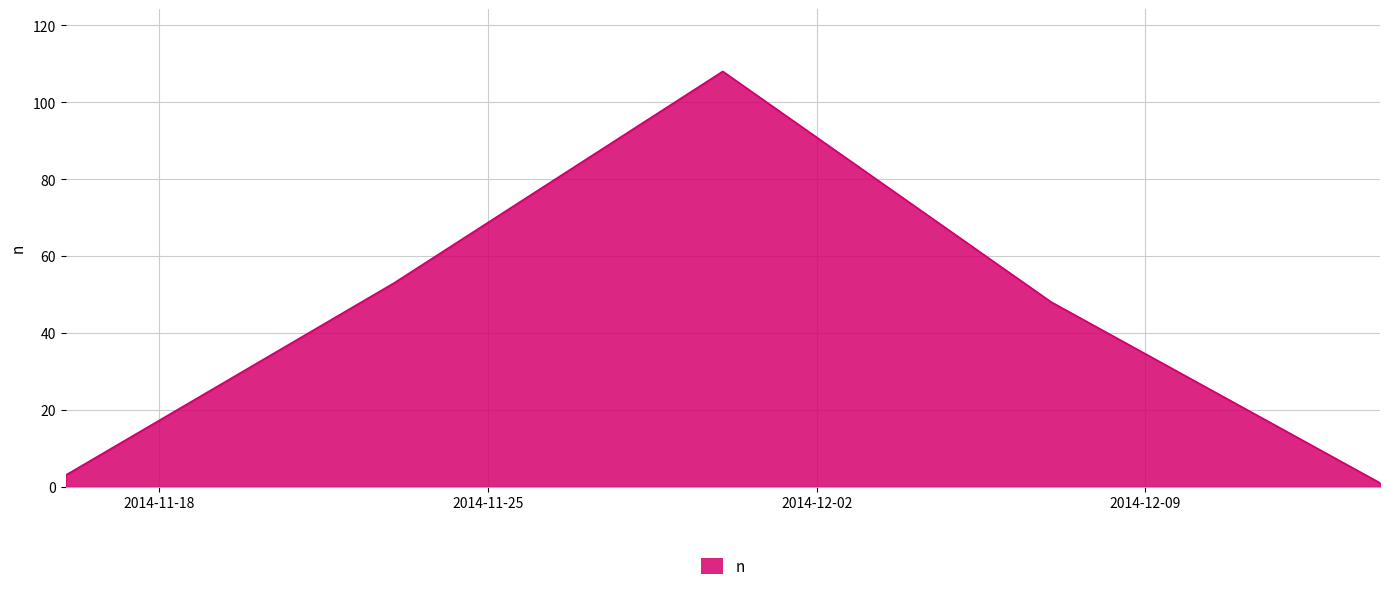

What is the greatest value displayed?

108